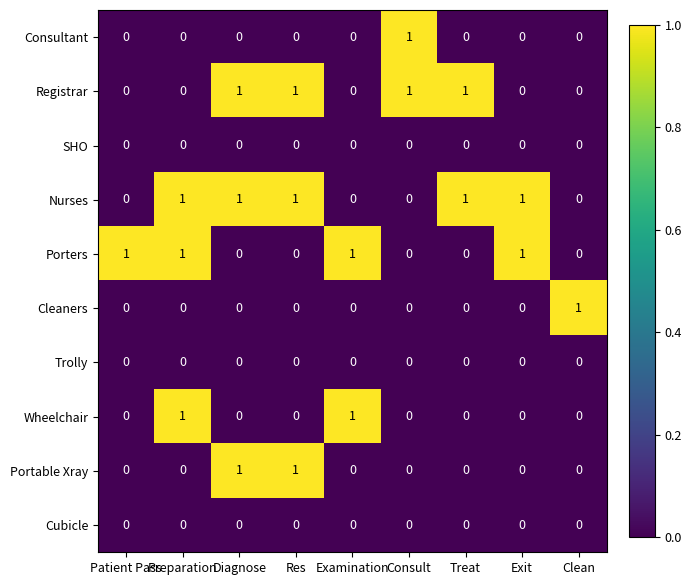

The value of Registrar at Preparation is 0. True or false?

True